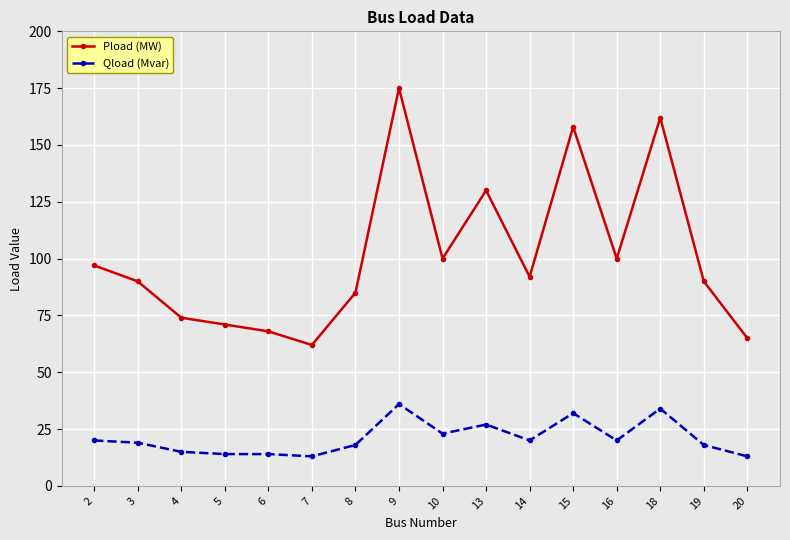

At which category does the chart reach its peak across all series?

9